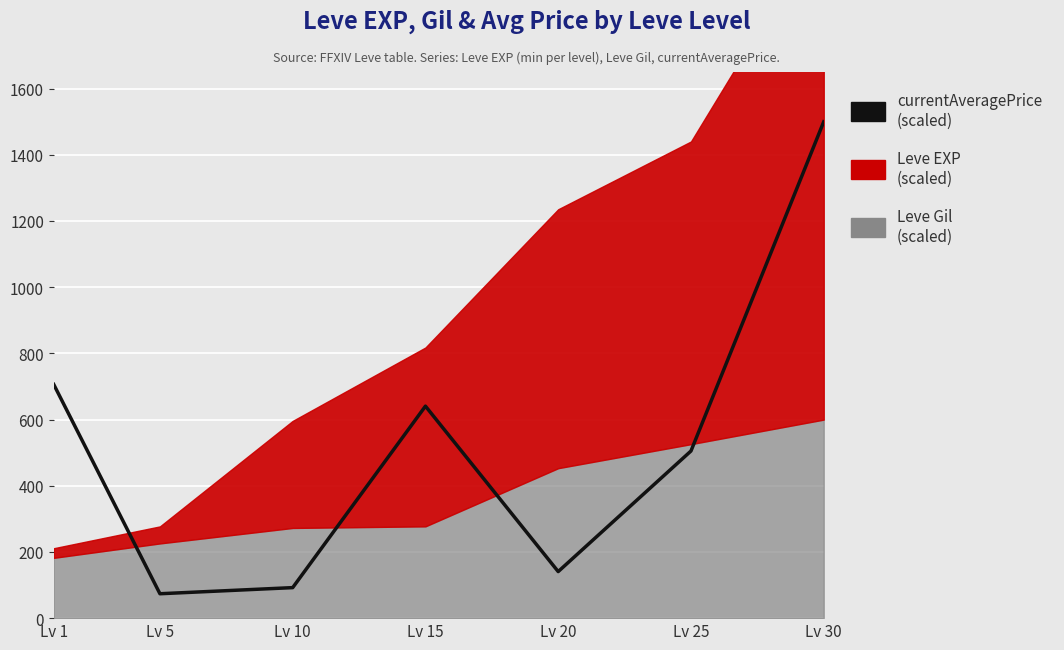

What is the greatest value displayed?

1500.0